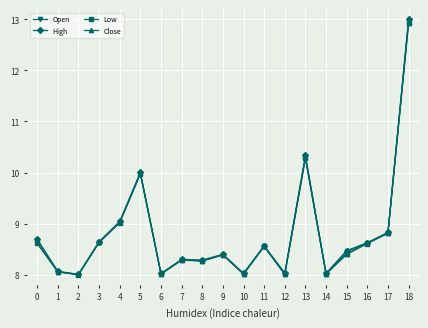

Which series has the widest spread of values?

High